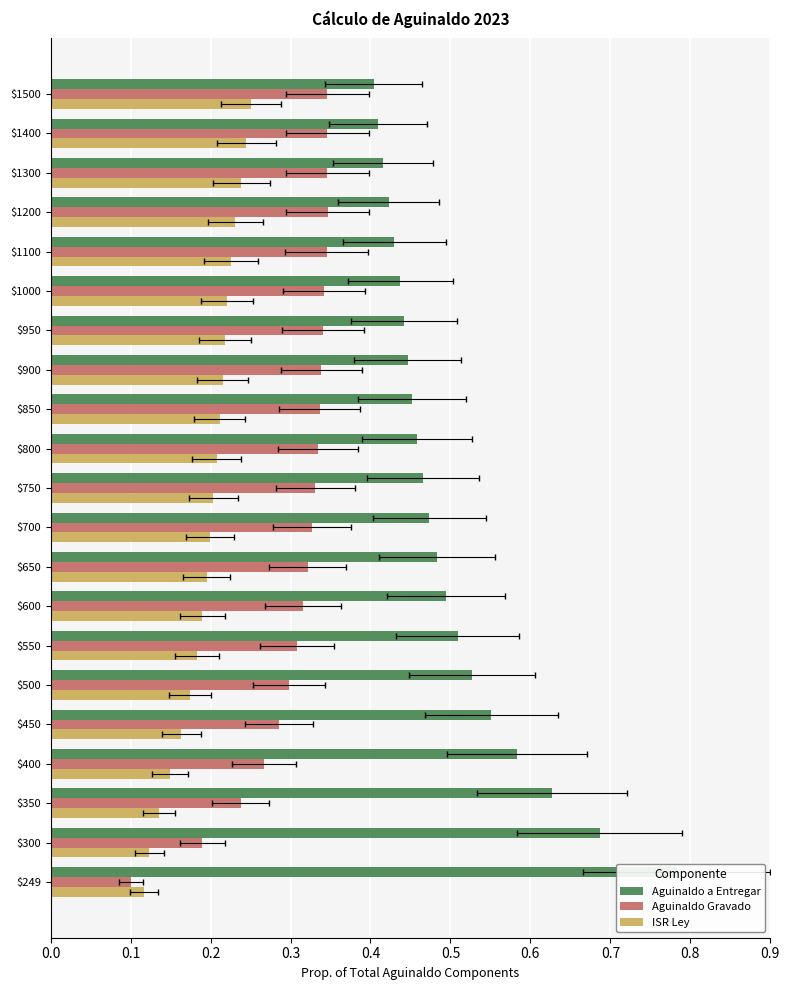

The value of Aguinaldo Gravado at 0.7 is 0.3. True or false?

True